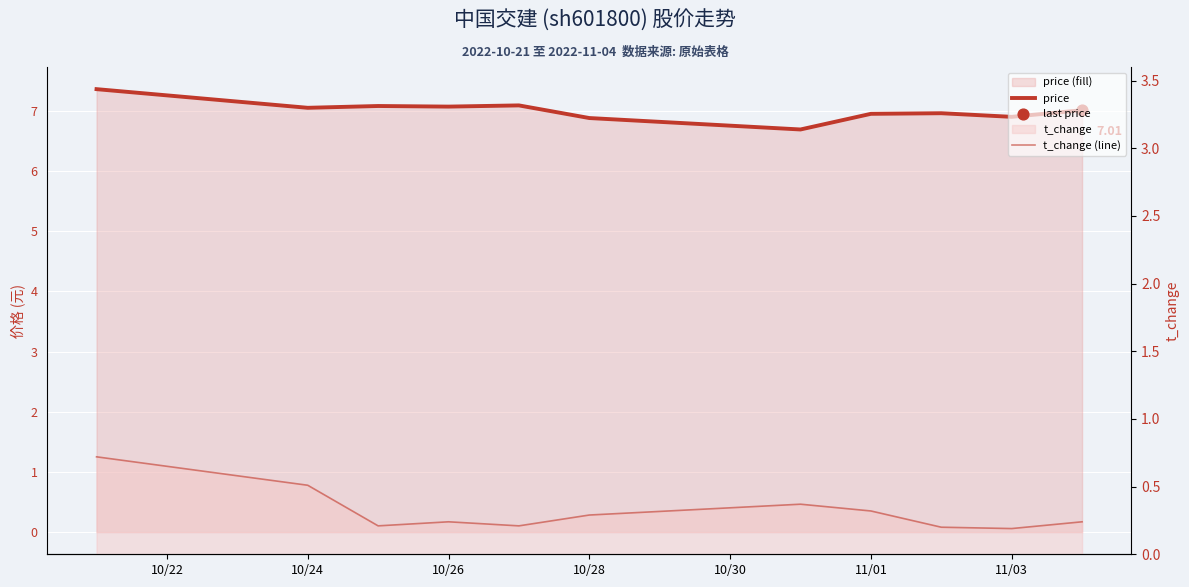

Which series has the largest total across all categories?

price